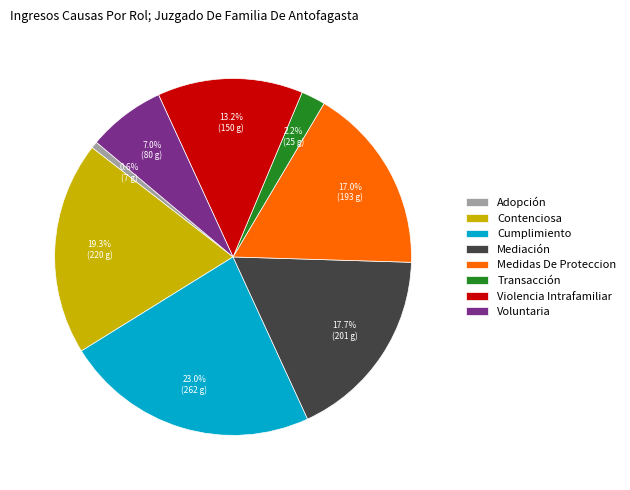

How much of the chart is everything except Violencia Intrafamiliar?

86.8%